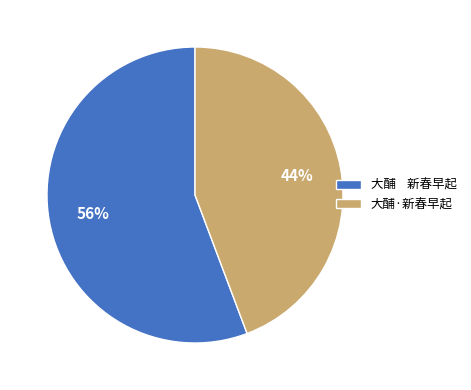

Is there any slice that represents more than half of the pie?

Yes